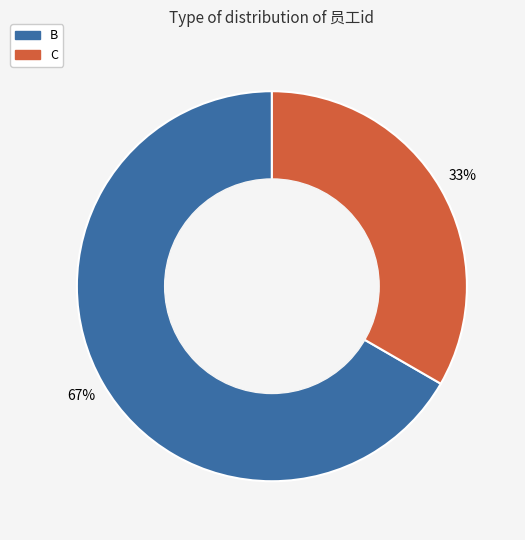

To the nearest percent, what is the average slice percentage?

50%